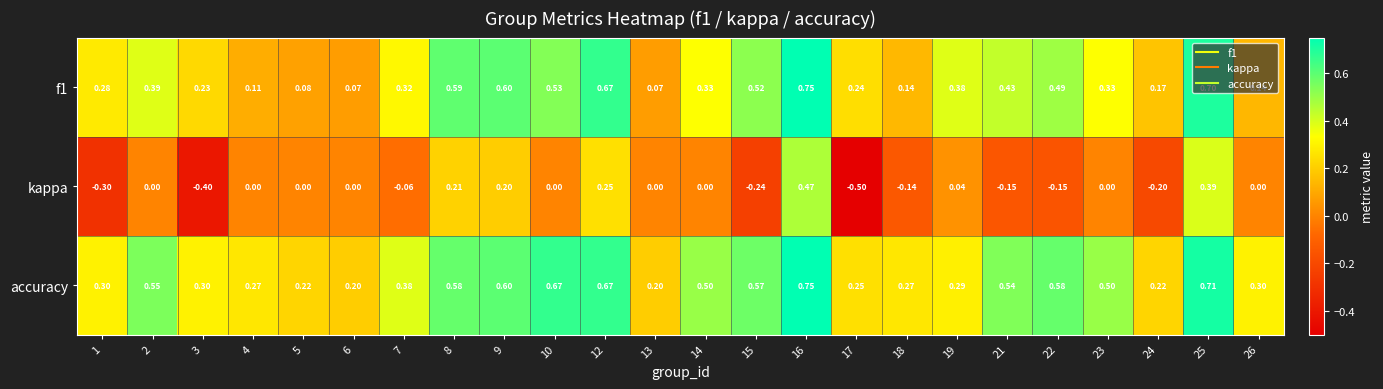

Which series changed the most between 12 and 15?

kappa